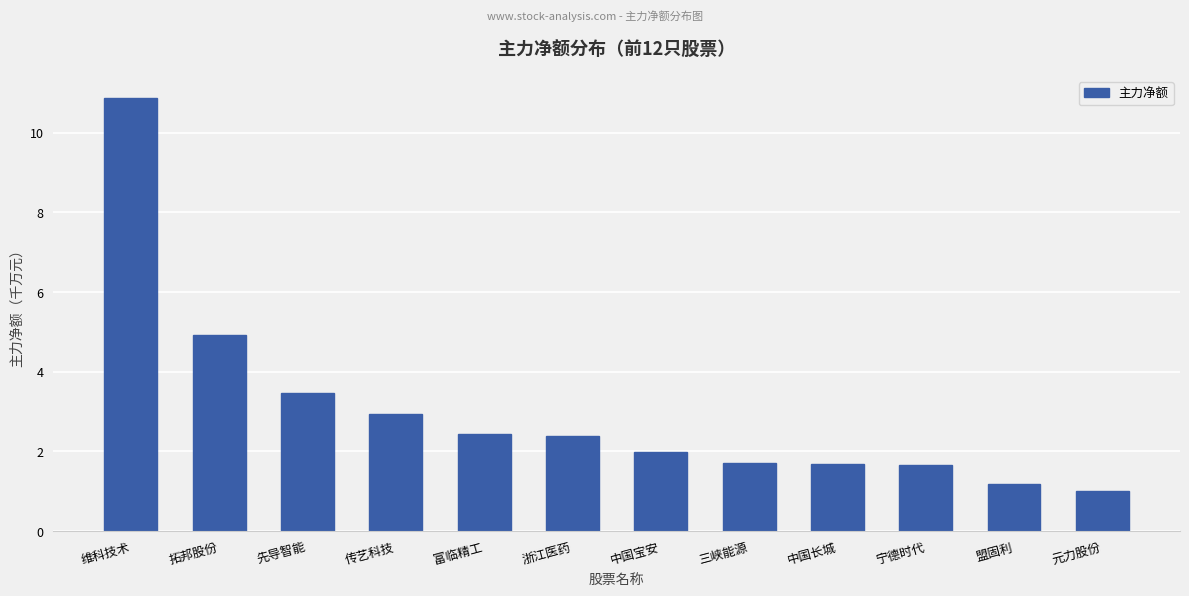

Does the chart contain stacked bars?

No